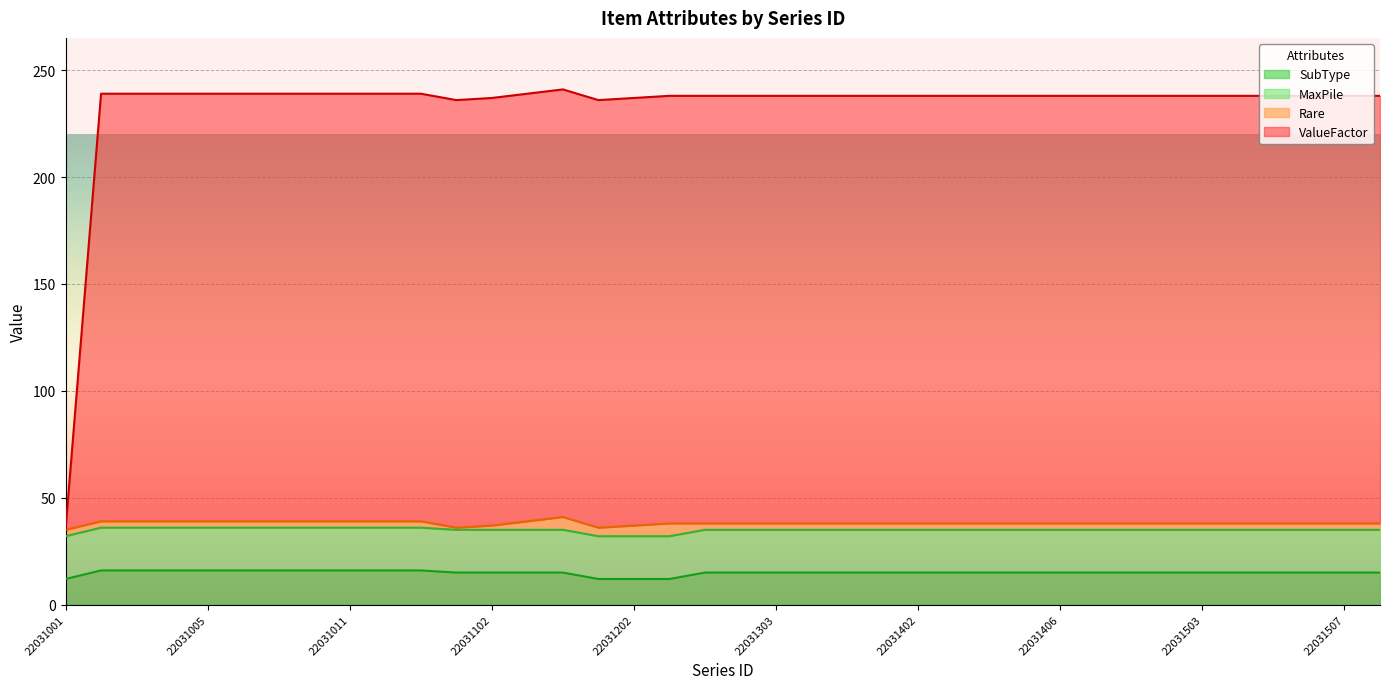

What is the minimum value for SubType?

12